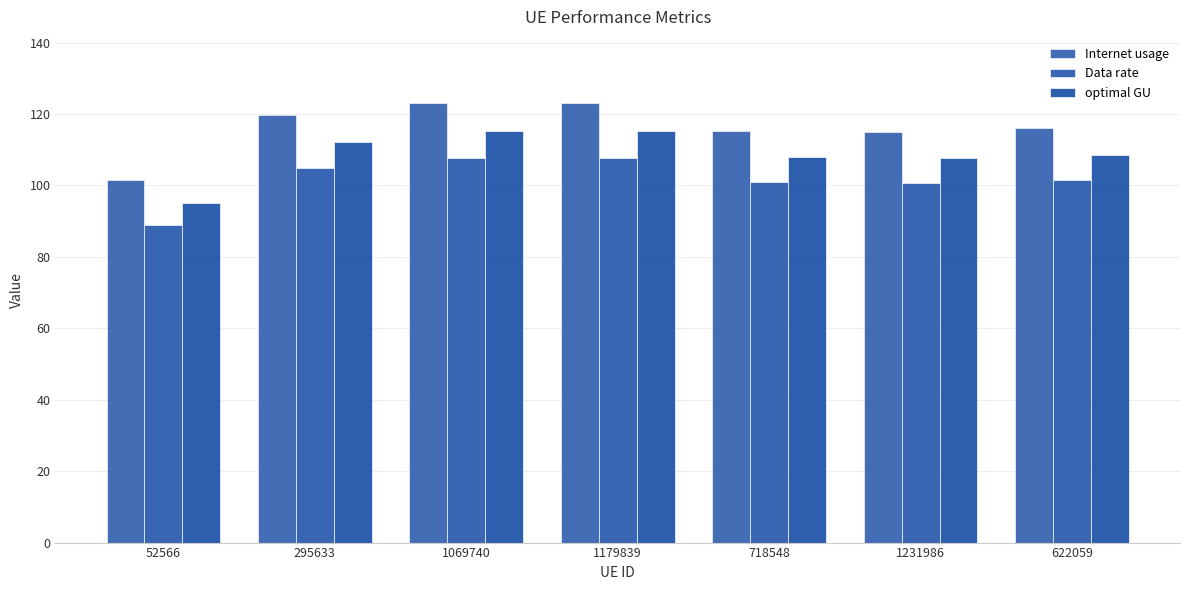

What position from the right is 1231986?

2